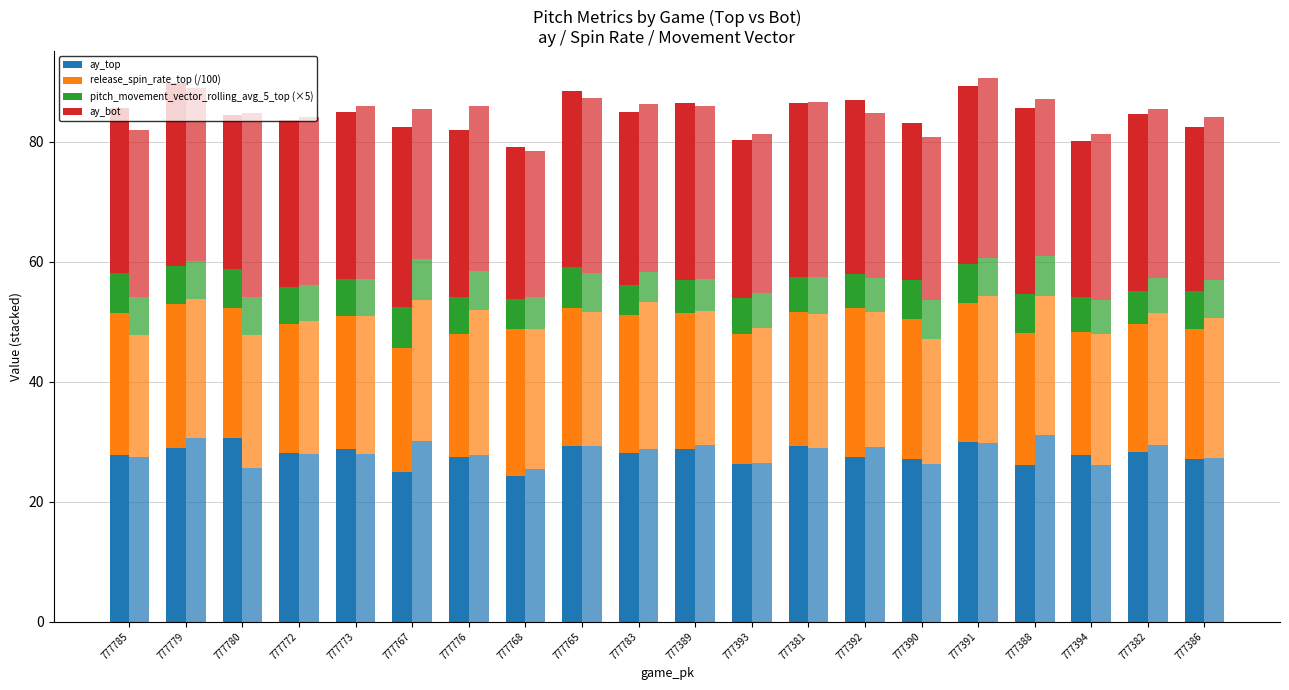

Which series changed the most between 777780 and 777394?

ay_top